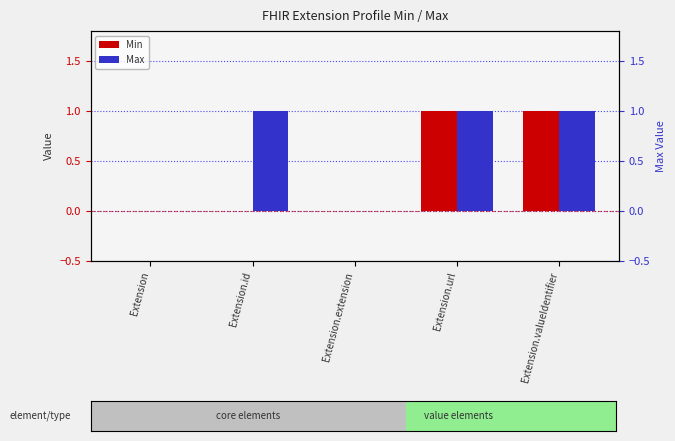

Reading right to left, transcribe all the data shown in this chart.

Min: 1	1	0	0	0
Max: 1	1	0	1	0